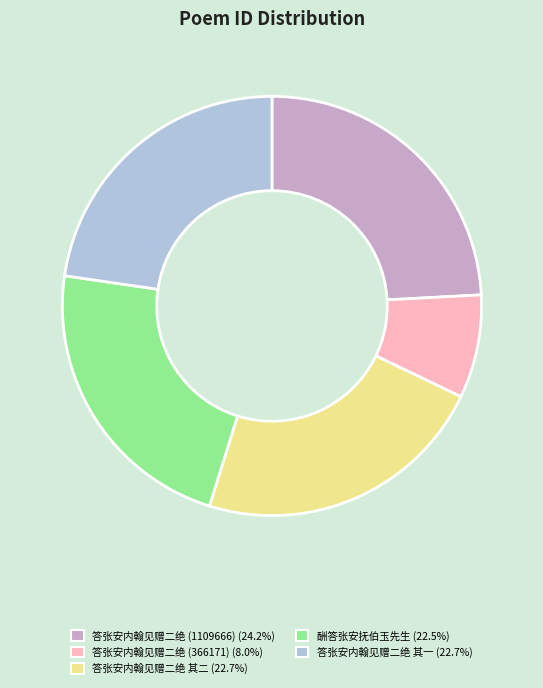

Is there a majority slice in this chart?

No